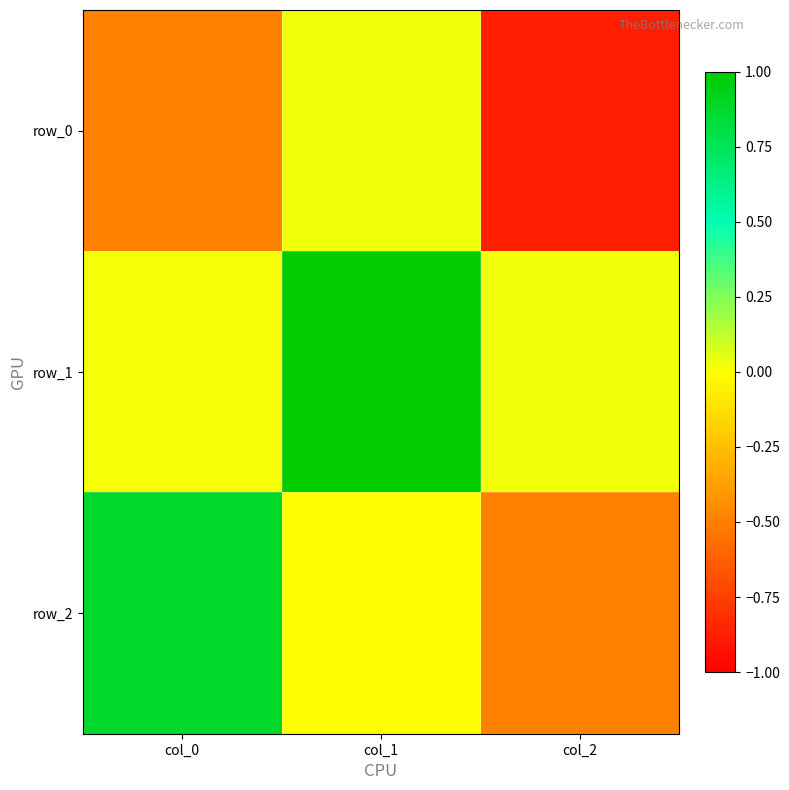

Reading right to left, extract all data points from this chart.

row_0: col_2=-0.9	col_1=0.0	col_0=-0.5
row_1: col_2=0.0	col_1=1.0	col_0=0.0
row_2: col_2=-0.5	col_1=-0.0	col_0=0.9